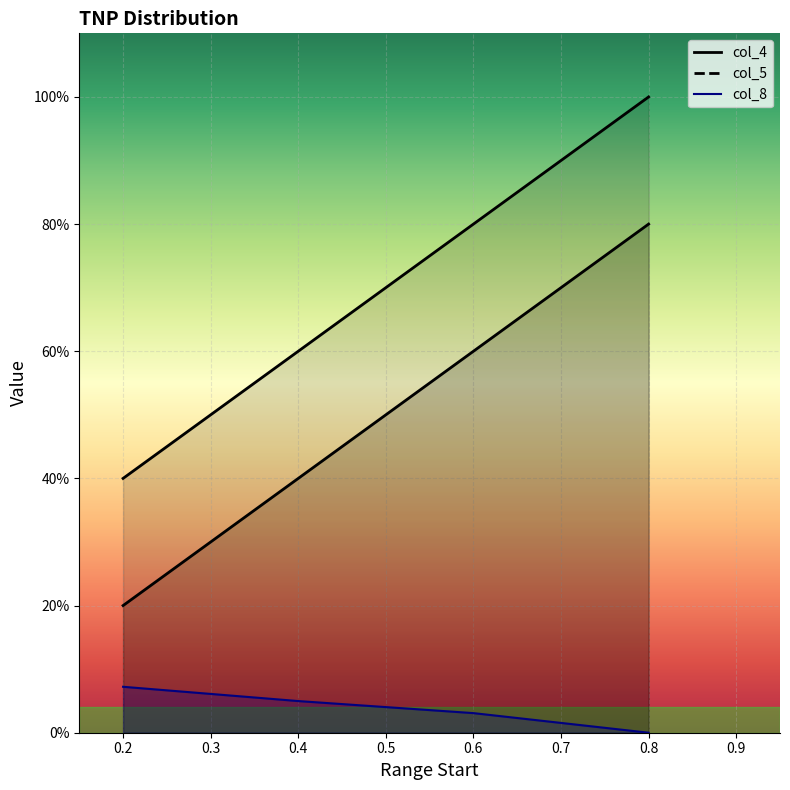

What is the difference between the maximum and minimum values in the col_8 series?

0.1